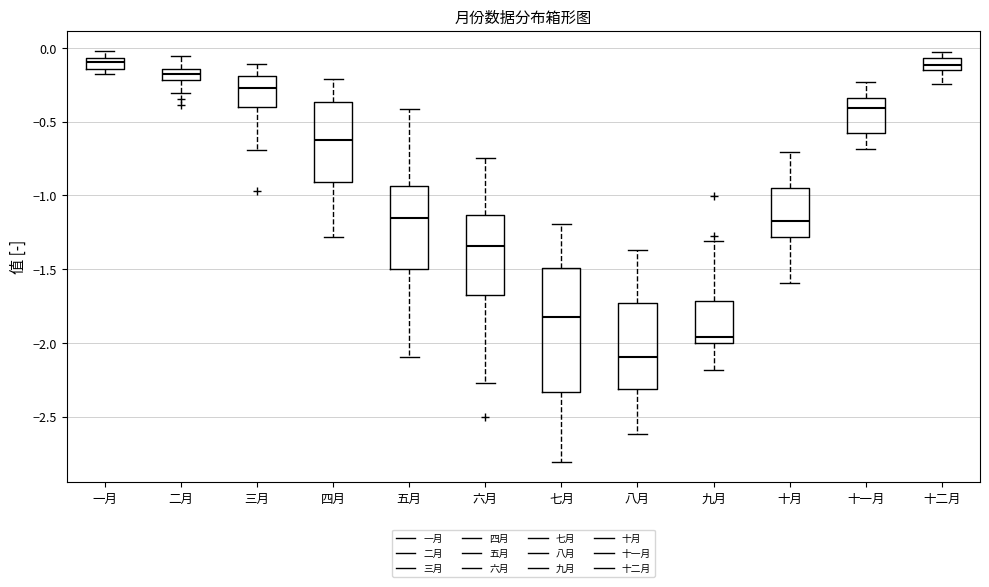

Reading left to right, transcribe this box plot: for each box, give where its median line is, the range the box spans, and where its two whiskers end, as read against the y-axis. The values are not printed on the chart, so give them approximately, as read against the axis.

一月: median -0.10, box -0.15 to -0.05, whiskers -0.20 to 0.00
二月: median -0.15 (inside the box), box -0.20 to -0.15, whiskers -0.30 to -0.05
三月: median -0.25, box -0.40 to -0.20, whiskers -0.70 to -0.10
四月: median -0.65, box -0.90 to -0.35, whiskers -1.30 to -0.20
五月: median -1.15, box -1.50 to -0.95, whiskers -2.10 to -0.40
六月: median -1.35, box -1.70 to -1.15, whiskers -2.25 to -0.75
七月: median -1.80, box -2.35 to -1.50, whiskers -2.80 to -1.20
八月: median -2.10, box -2.30 to -1.75, whiskers -2.60 to -1.35
九月: median -1.95, box -2.00 to -1.70, whiskers -2.20 to -1.30
十月: median -1.15, box -1.30 to -0.95, whiskers -1.60 to -0.70
十一月: median -0.40, box -0.60 to -0.35, whiskers -0.70 to -0.25
十二月: median -0.10, box -0.15 to -0.05, whiskers -0.25 to -0.05 (above the box's upper edge)